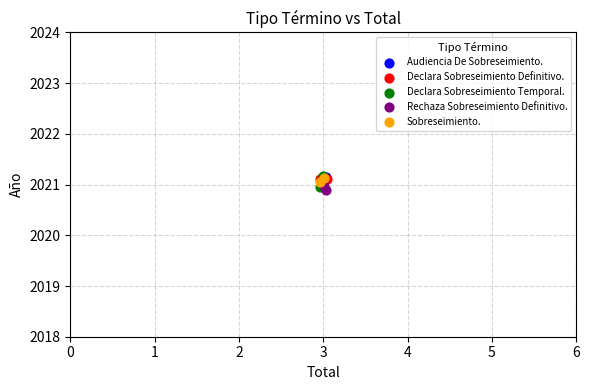

Which series reaches the minimum Y coordinate?

Rechaza Sobreseimiento Definitivo.